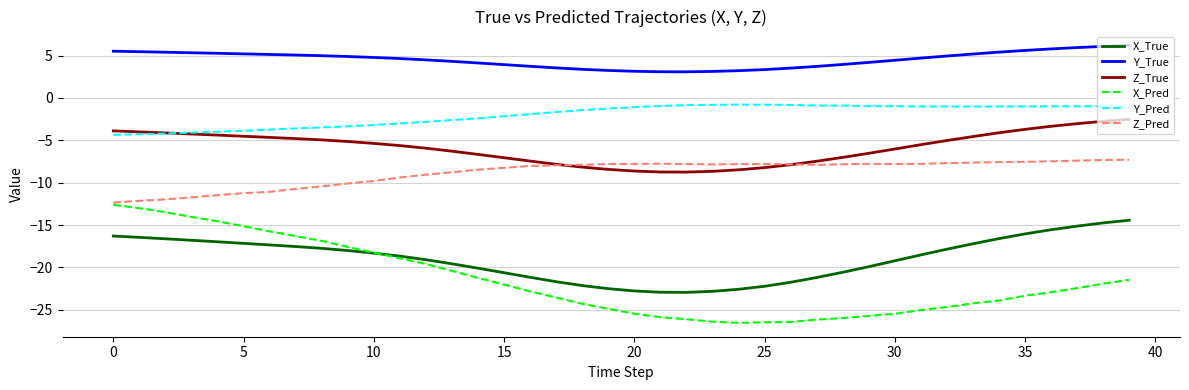

Which series has the largest range (max minus min)?

X_Pred